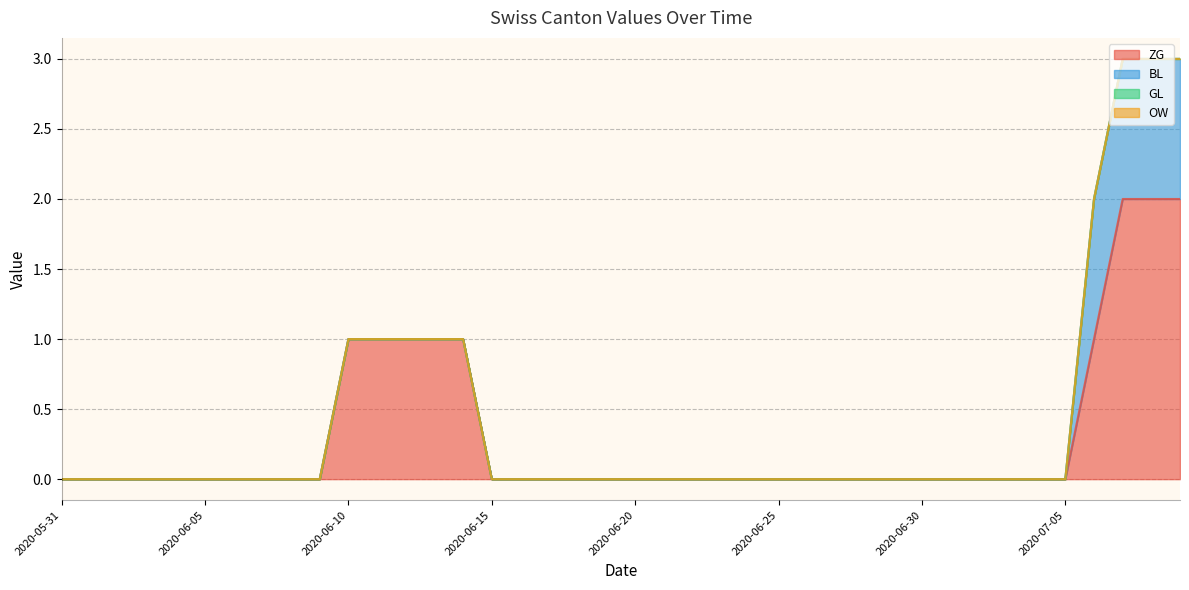

Which category has the lowest value in the OW series?

2020-05-31